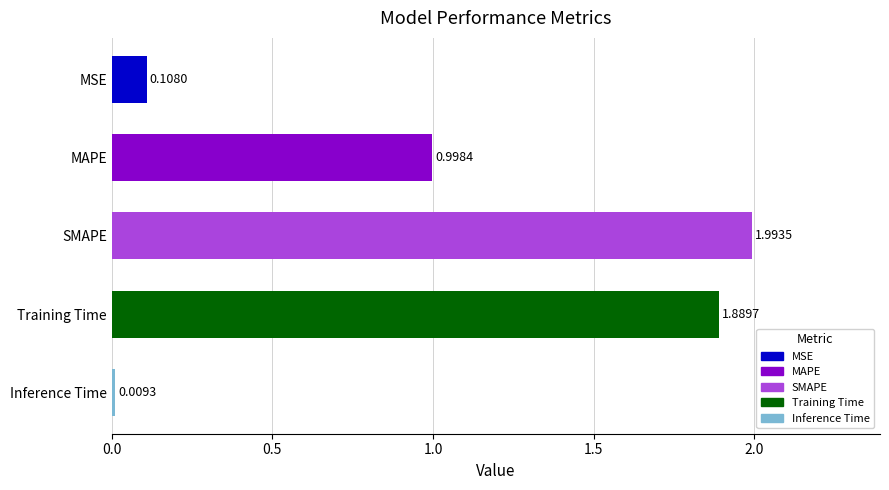

At which label is the value closest to 1?

MAPE